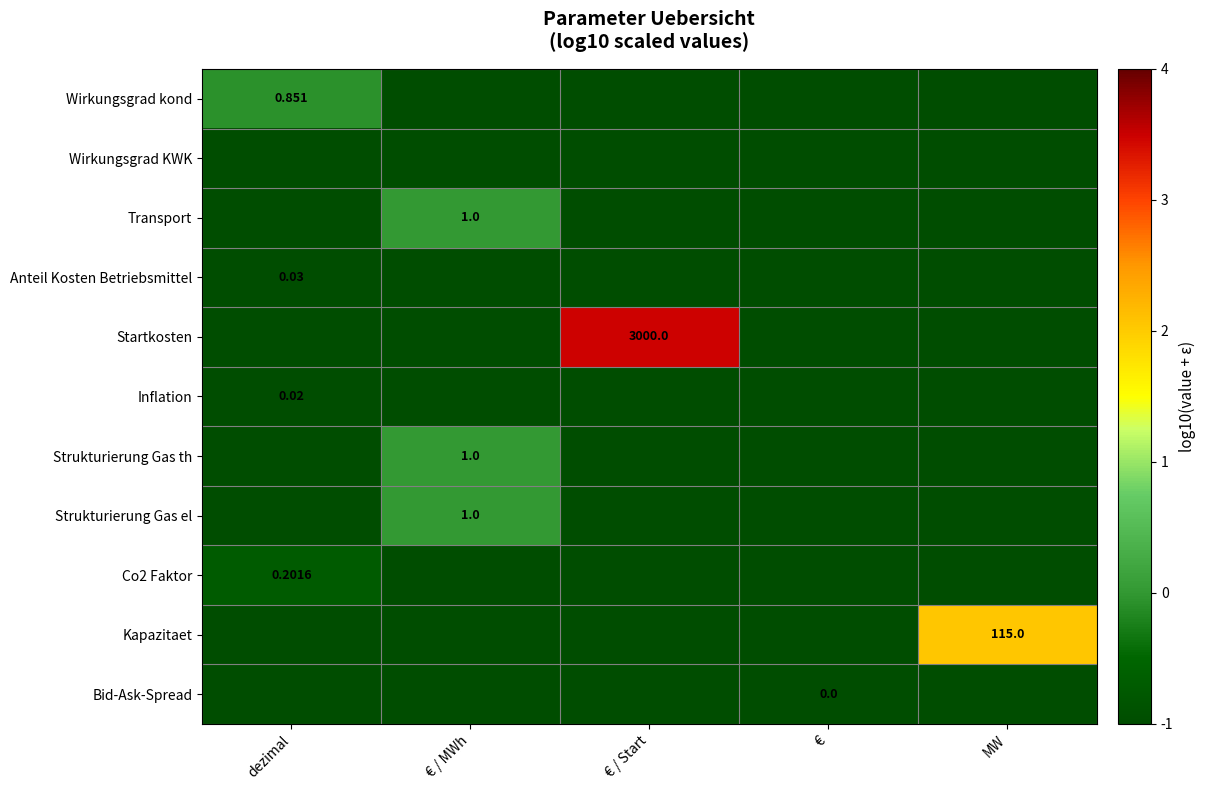

At which label is Co2 Faktor closest to 0?

dezimal